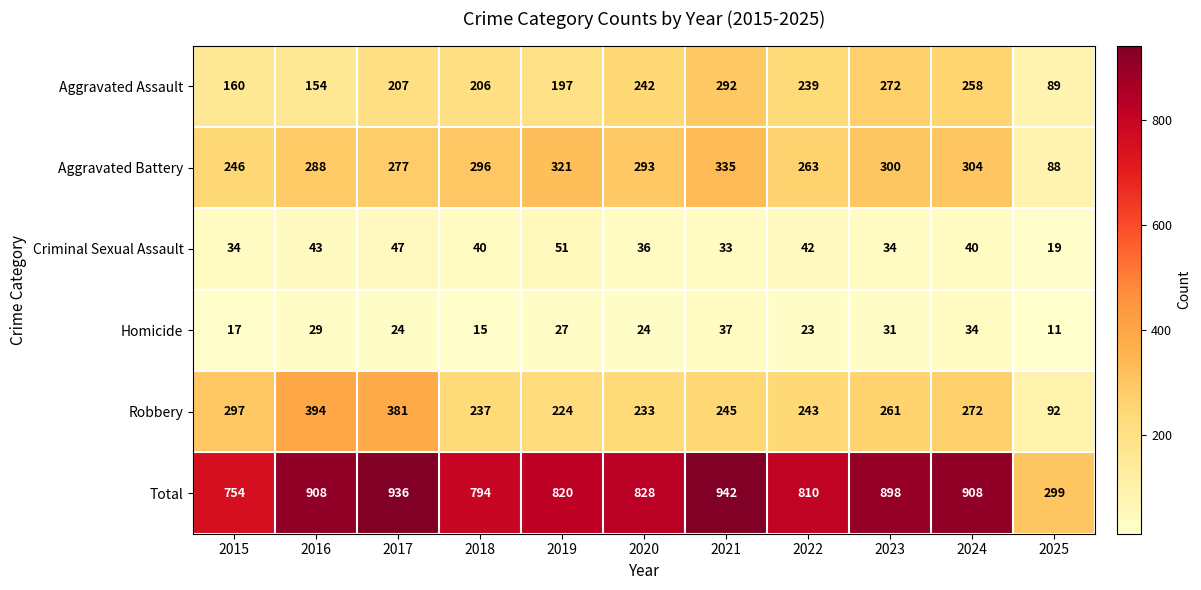

Read the Homicide value at 2016, to the nearest 10.

30